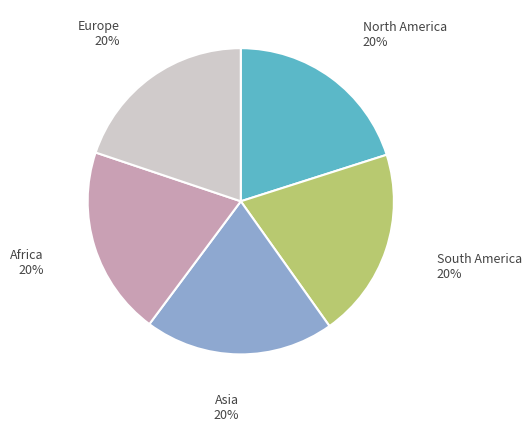

Does North America represent more than half of the total?

No